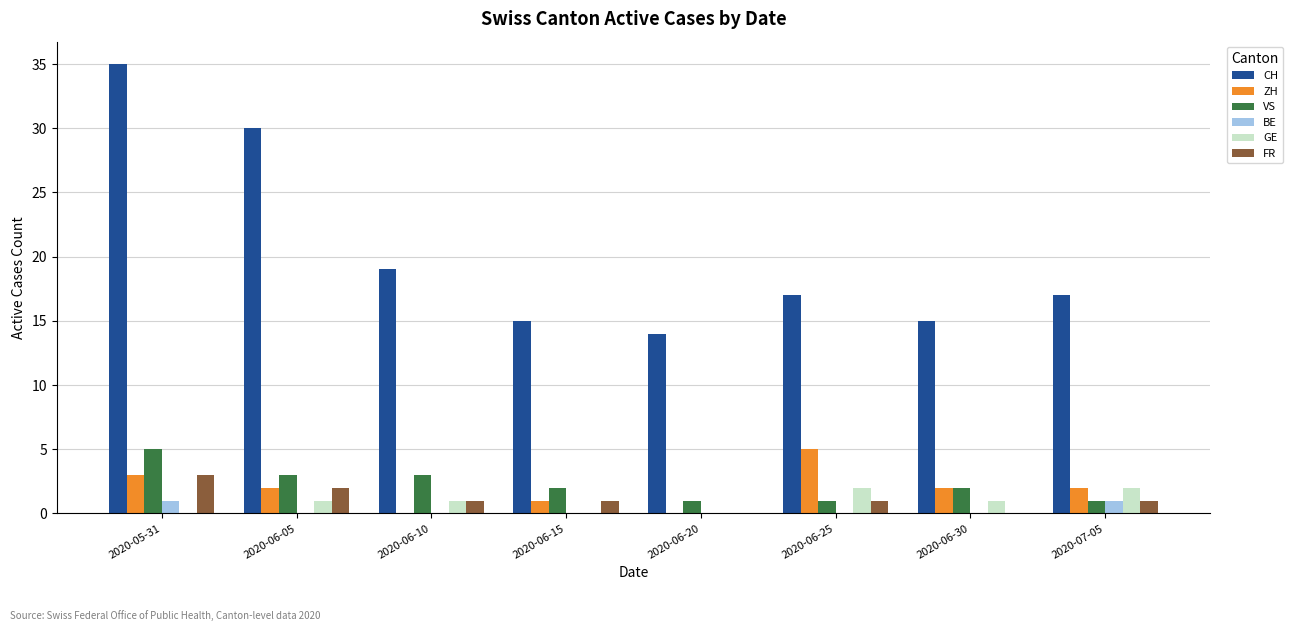

How many groups of bars are there?

8